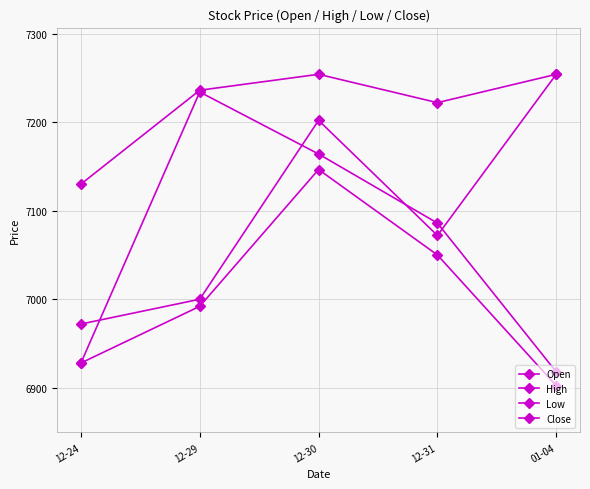

How many categories are shown in the chart?

5